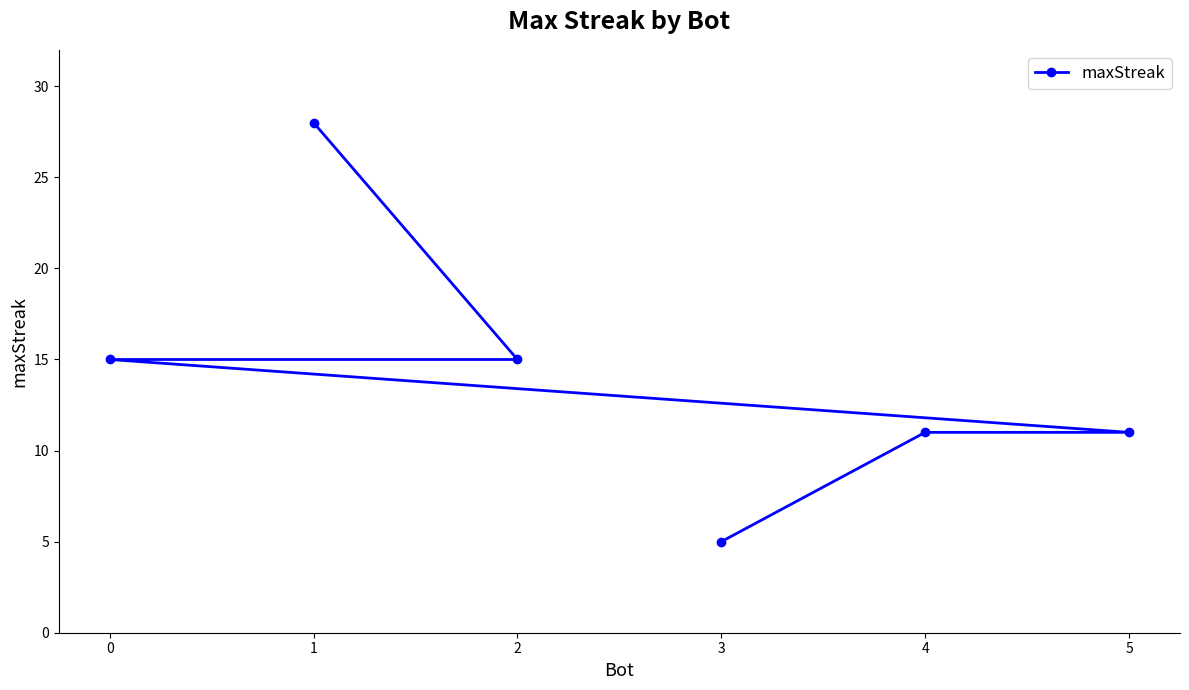

Is this an area chart (filled region under the line)?

No